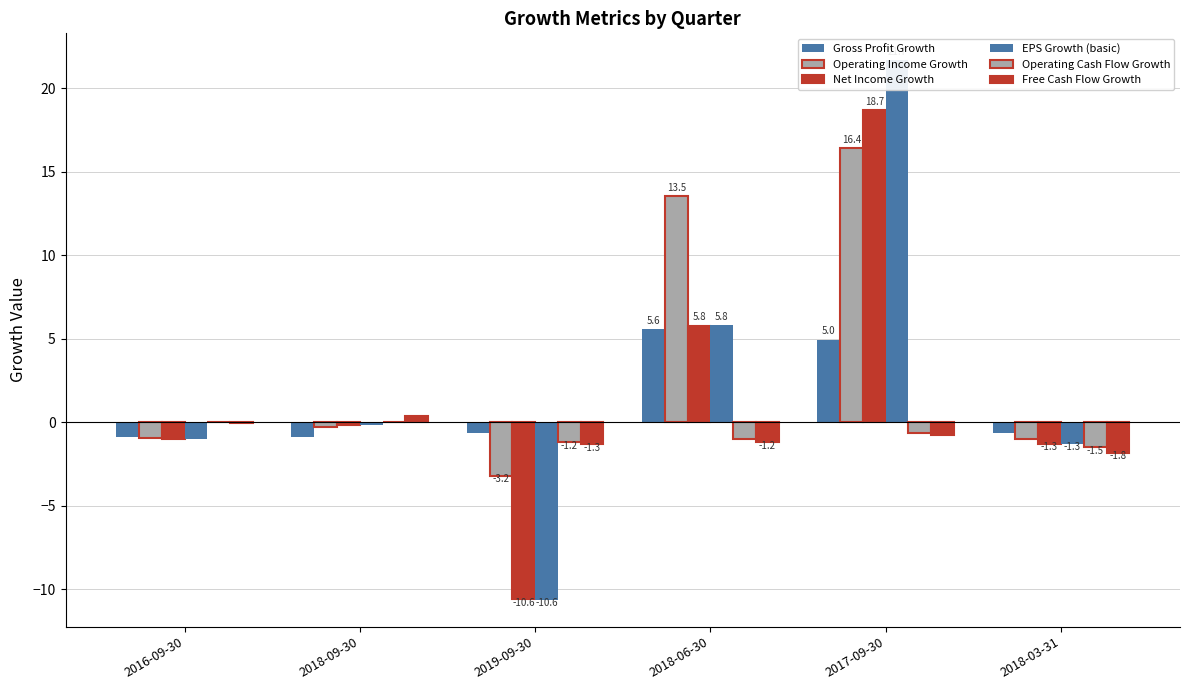

What is the highest value of the Operating Income Growth series?

16.4